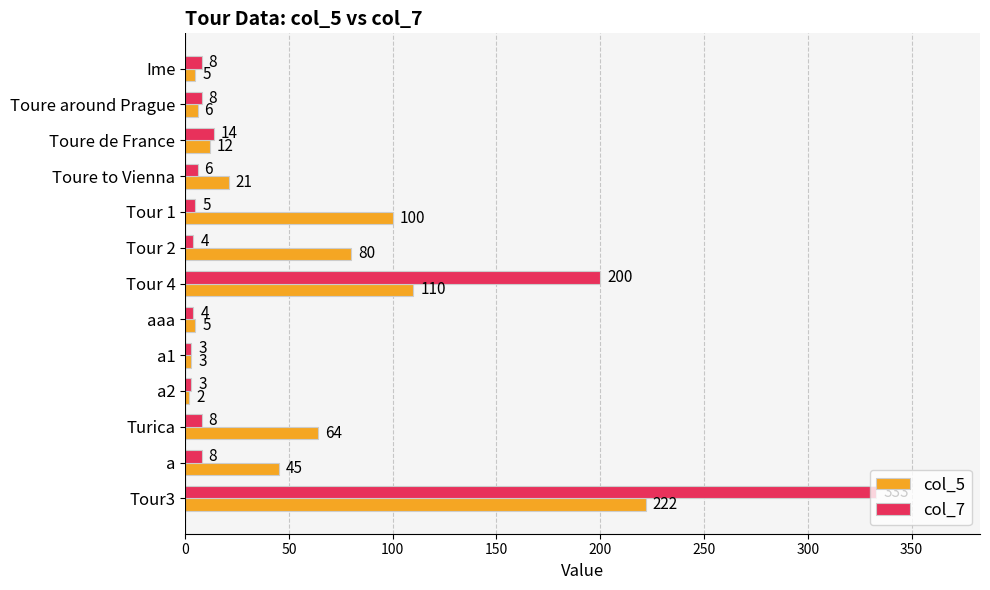

At which label is col_5 closest to 112?

Tour 4